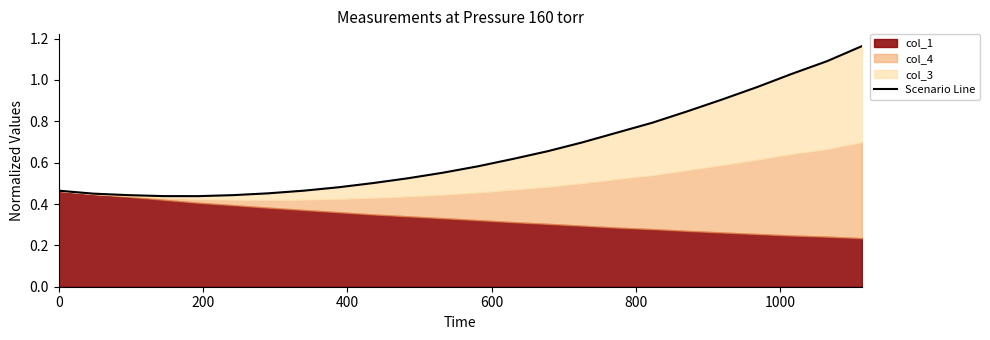

What is the smallest value displayed?

0.4